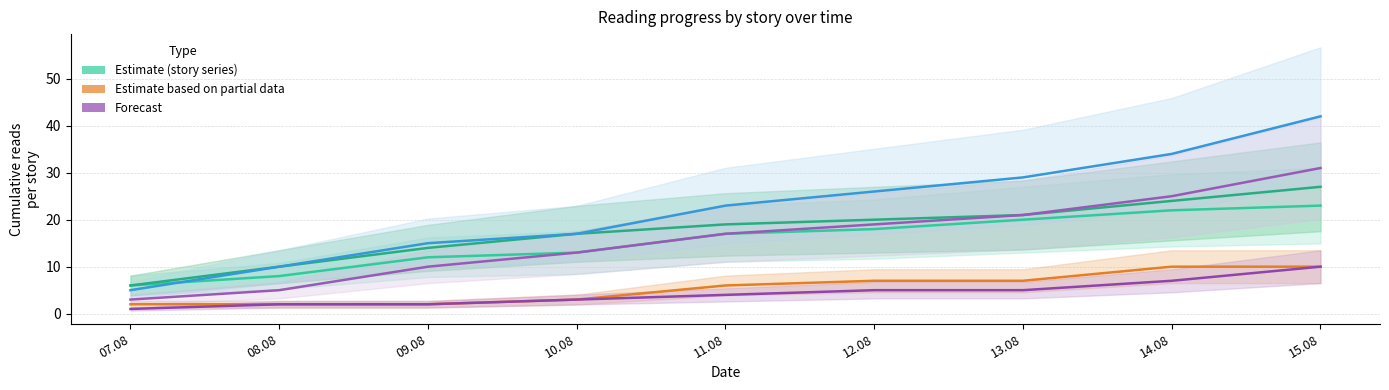

What is the approximate value of Spe salvi at 14.08, to the nearest 10?

30